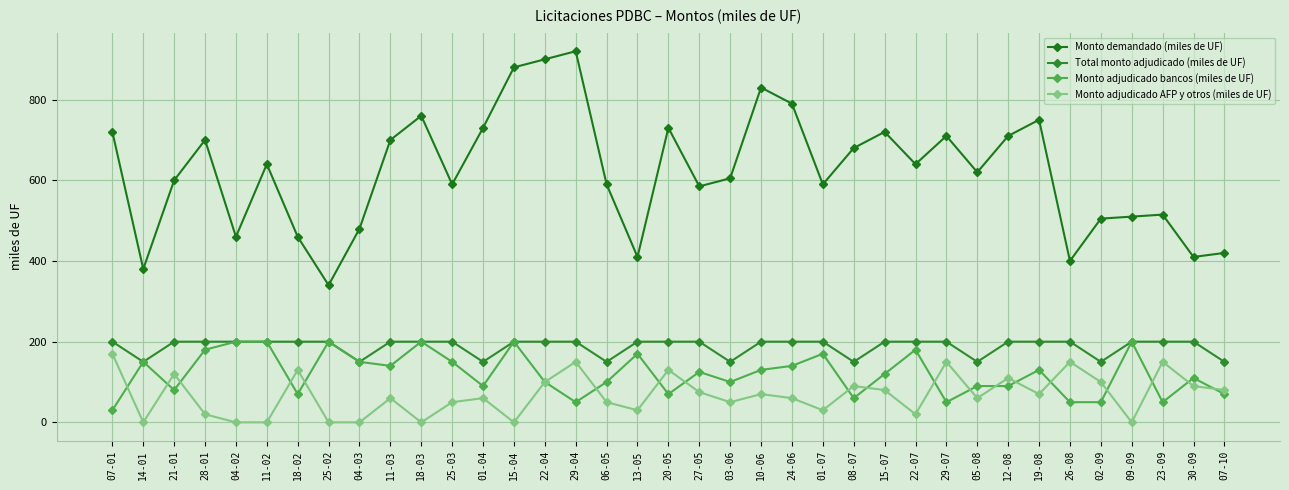

True or false: Monto adjudicado bancos (miles de UF) has more than 2 points higher than both neighbors.

True